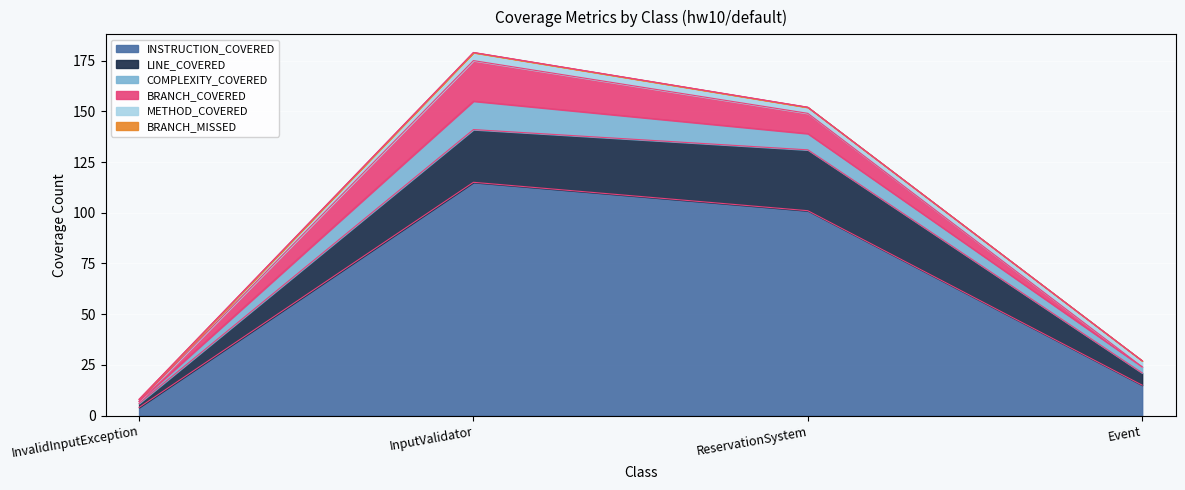

True or false: METHOD_COVERED and LINE_COVERED intersect in this chart.

False